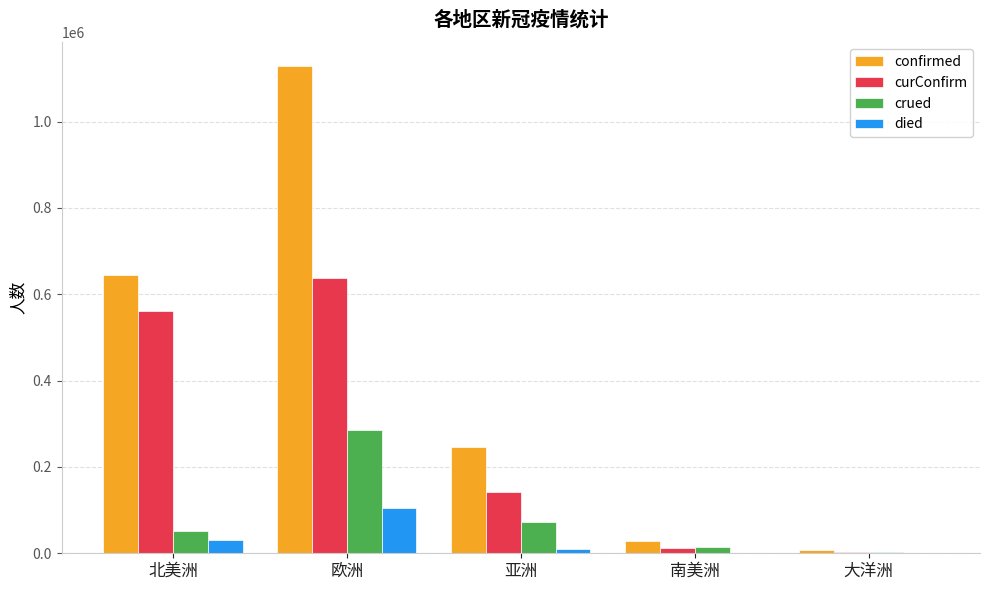

What is the maximum value for curConfirm?

637165